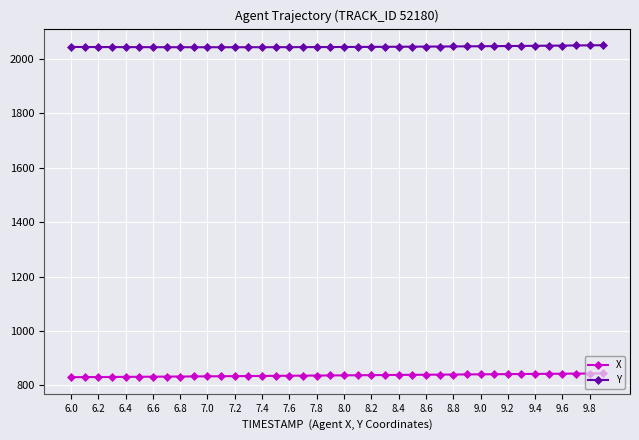

What are all the series names shown in the legend?

X, Y